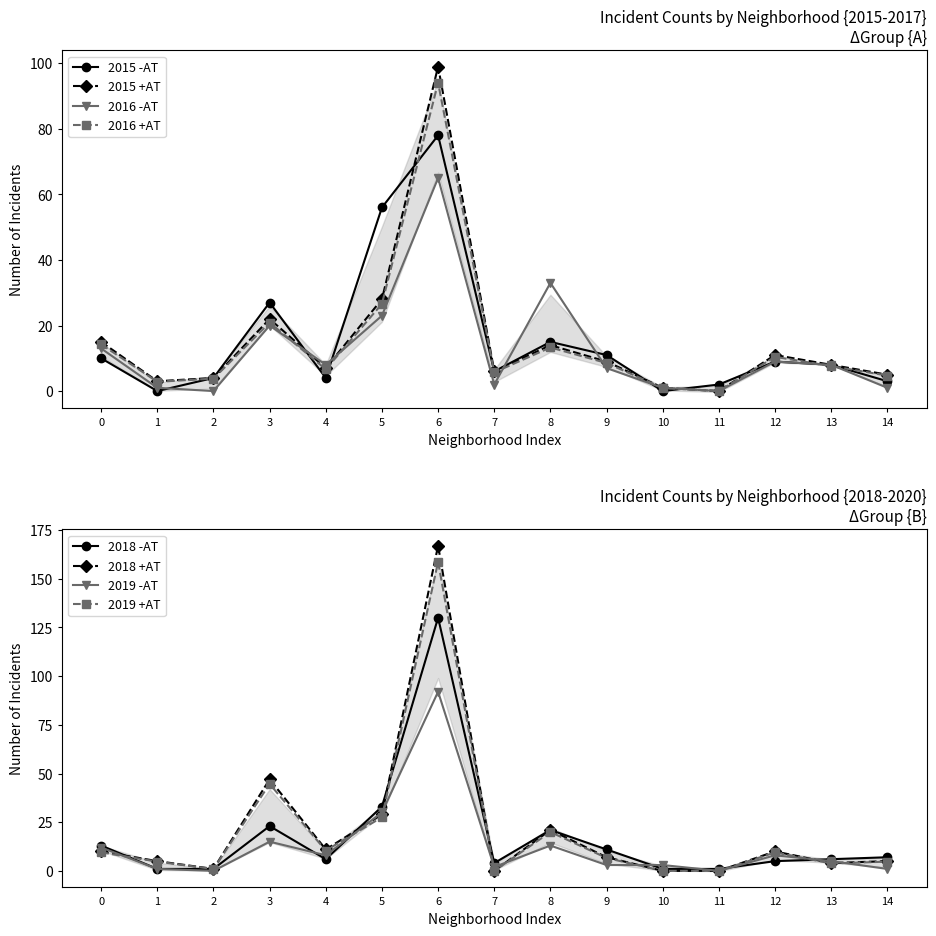

Is it true that 2015 +AT equals 6.0 at 7?

True